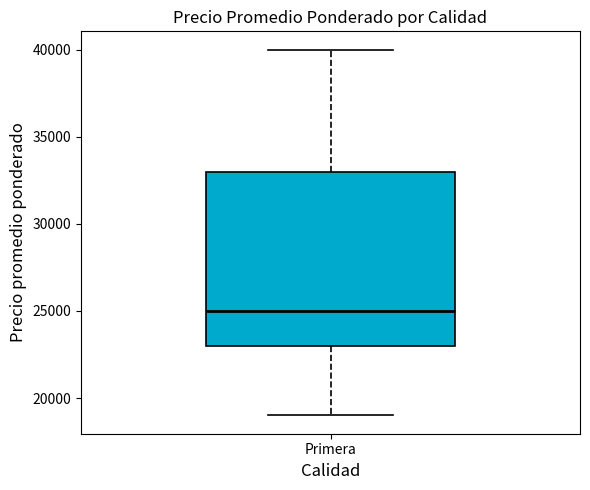

Transcribe this box plot: give where the median line is, the range the box spans, and where the two whiskers end, as read against the y-axis. The values are not printed on the chart, so give them approximately, as read against the axis.

median 25000, box 23000 to 33000, whiskers 19000 to 40000